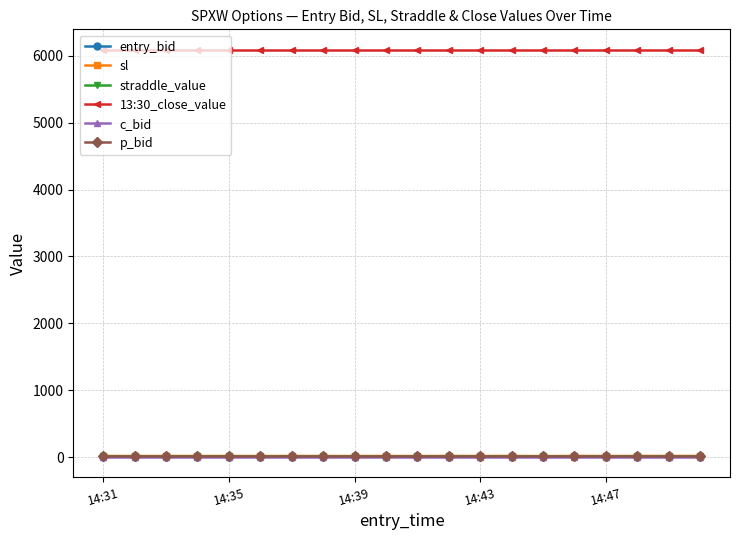

What is the average value of the entry_bid series?

12.6